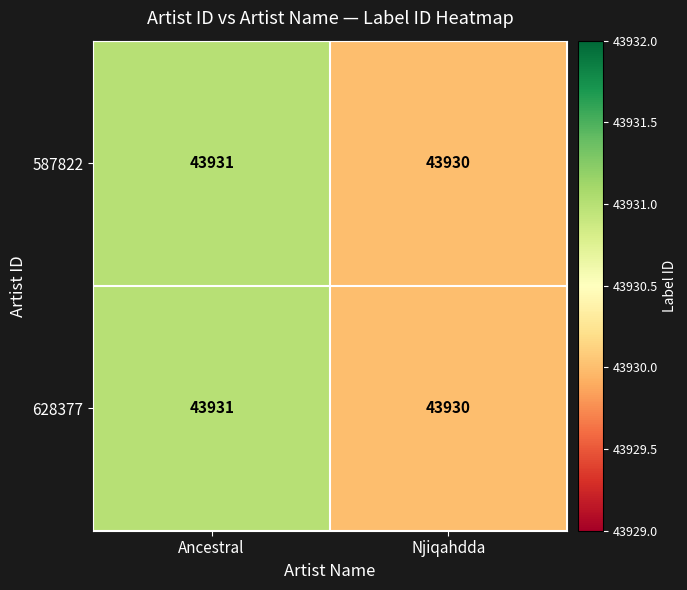

Reading left to right, list all the values displayed in this chart.

587822: 43931	43930
628377: 43931	43930